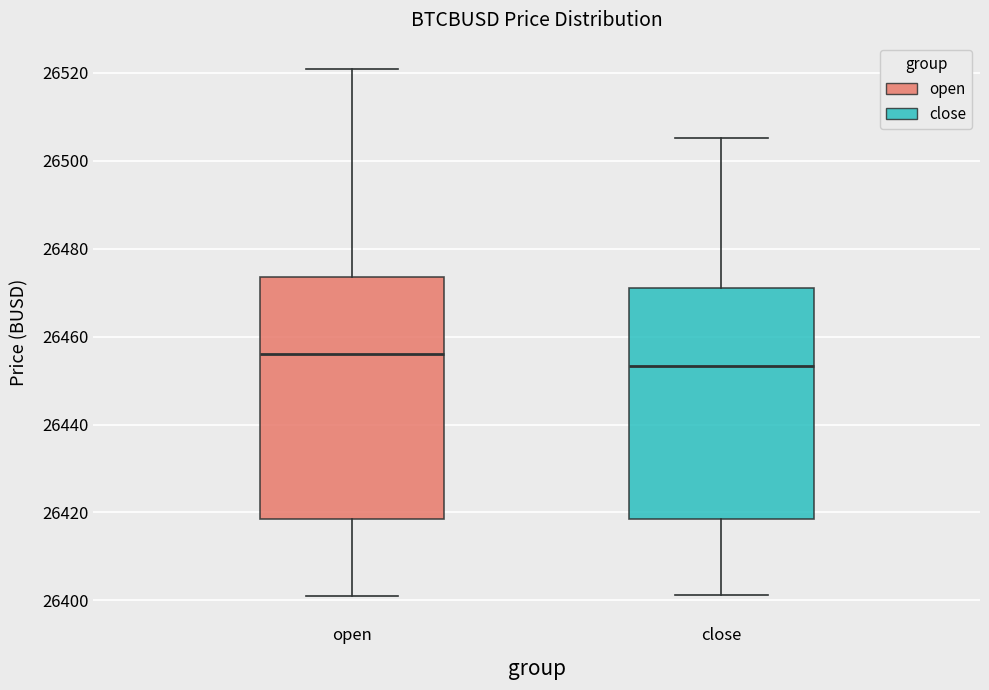

Where does the median line of the box for close sit on the y-axis? The values are not printed on the chart, so give them approximately, as read against the axis.

26454